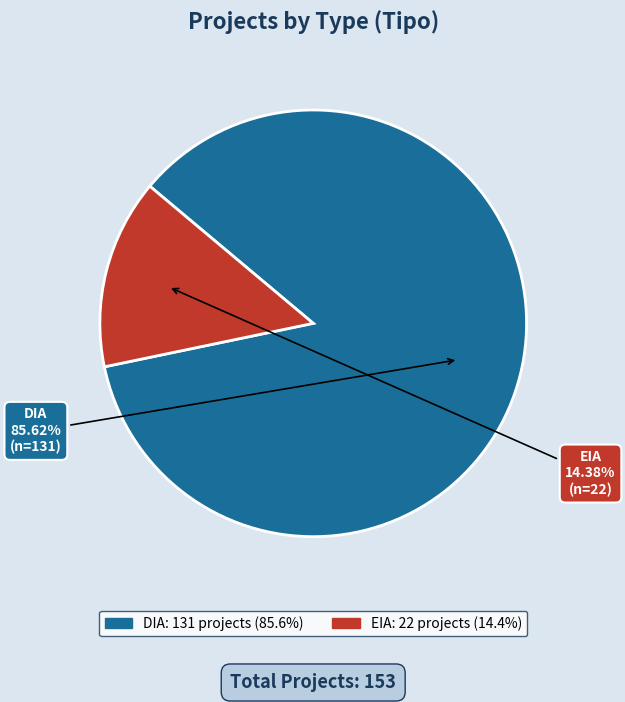

What percentage do EIA and DIA together represent?

100.0%